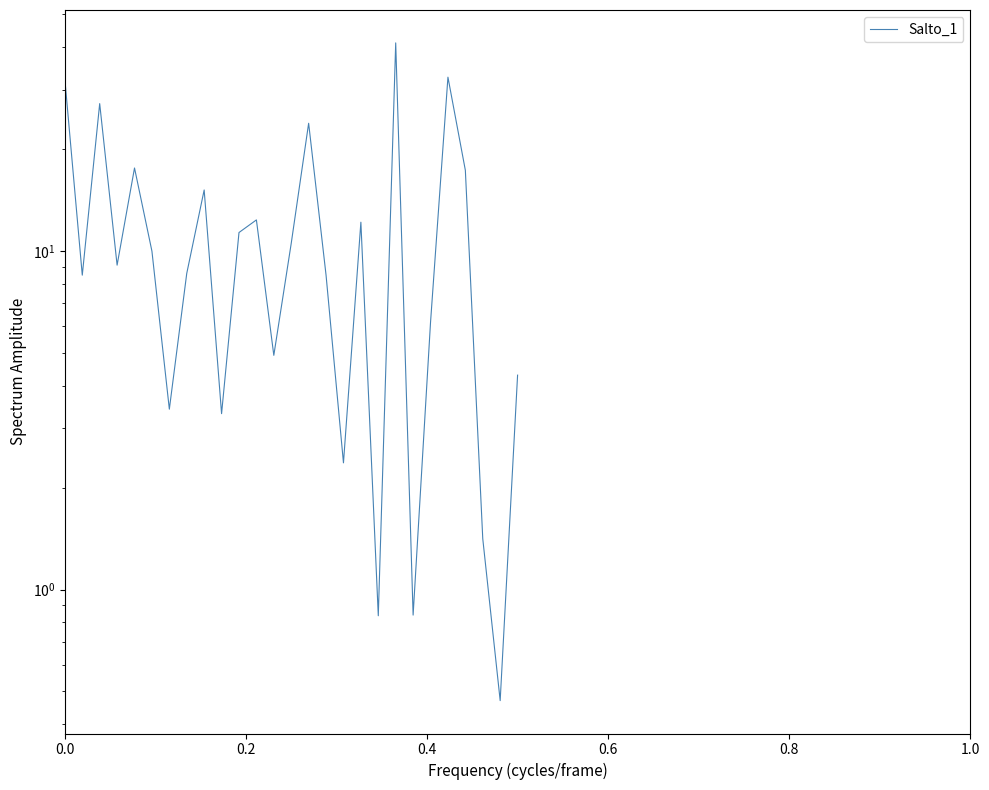

What is the smallest value displayed?

0.5